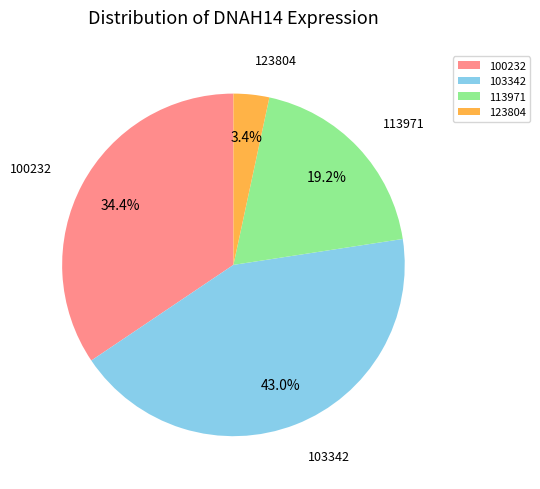

Is 100232 the majority of the pie?

No